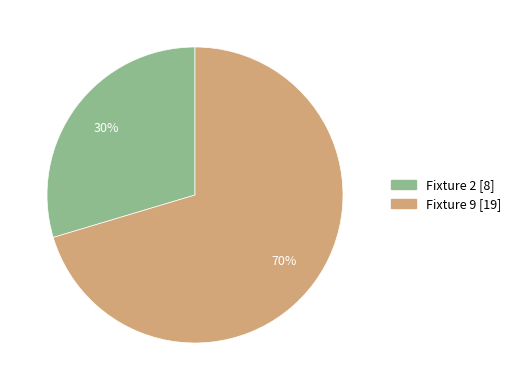

How many segments does this pie chart have?

2